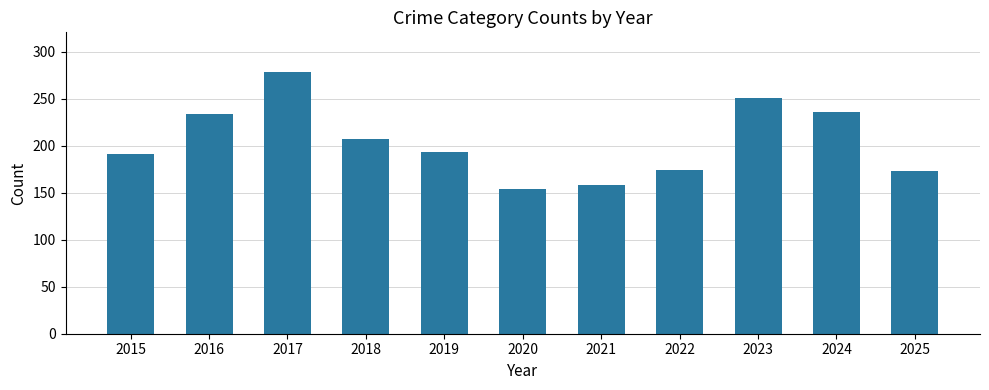

Where does the data first go above 193?

2016